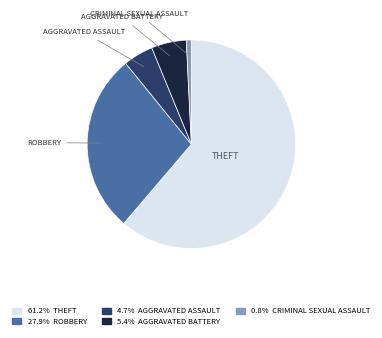

Does any single category account for the majority?

Yes